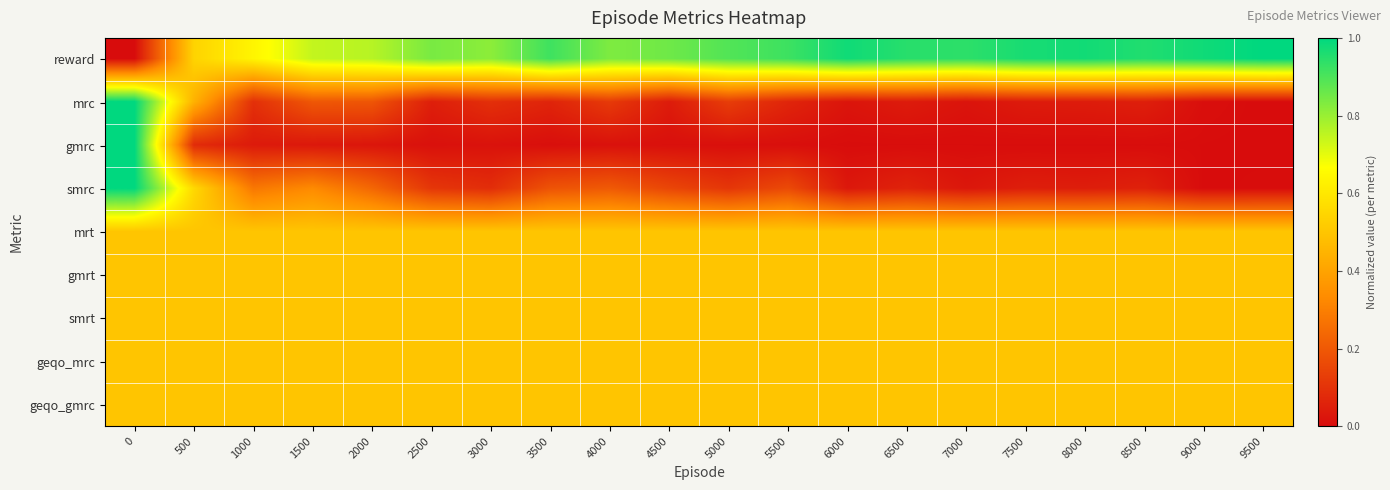

Rank the series at 6000 from highest to lowest value.

reward, mrt, gmrt, smrt, geqo_mrc, geqo_gmrc, smrc, mrc, gmrc